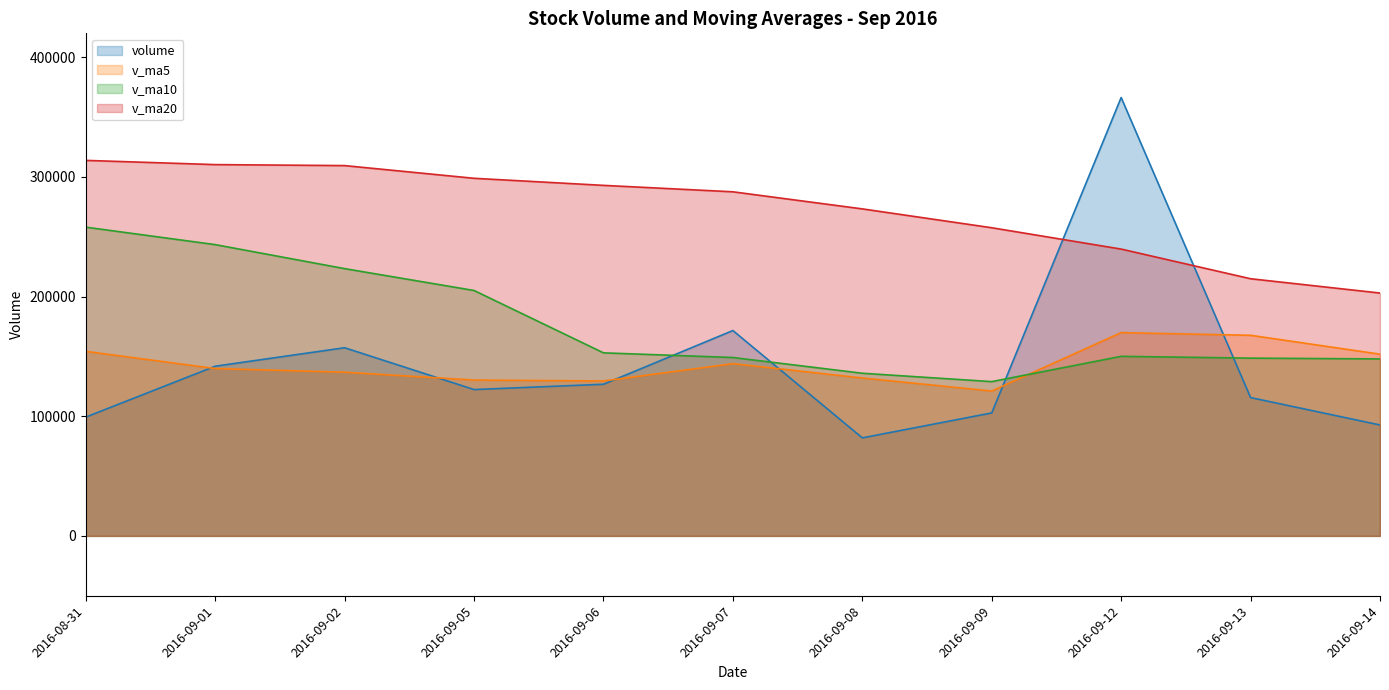

What is the difference between the maximum and minimum values in the v_ma10 series?

129081.8